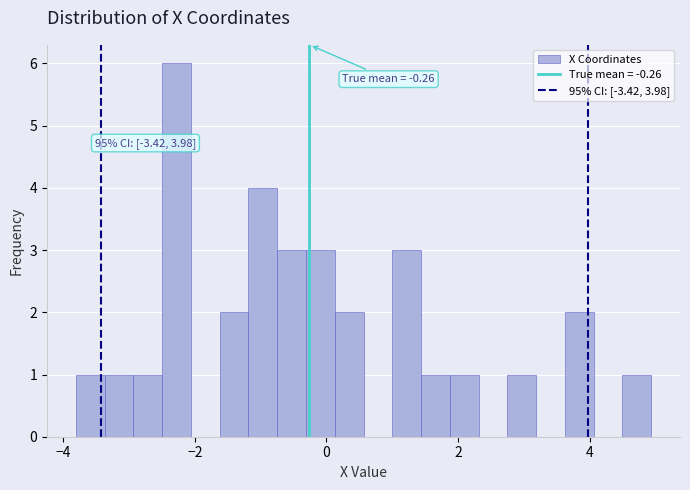

Read against the x-axis, roughly where is the centre of the tallest bar?

-2.2